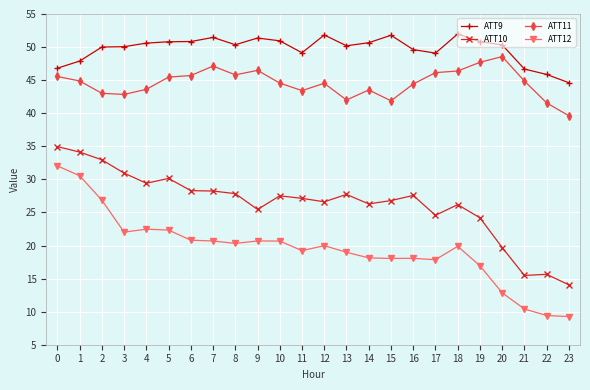

The ATT10 series shows 19.0 at 7. True or false?

False